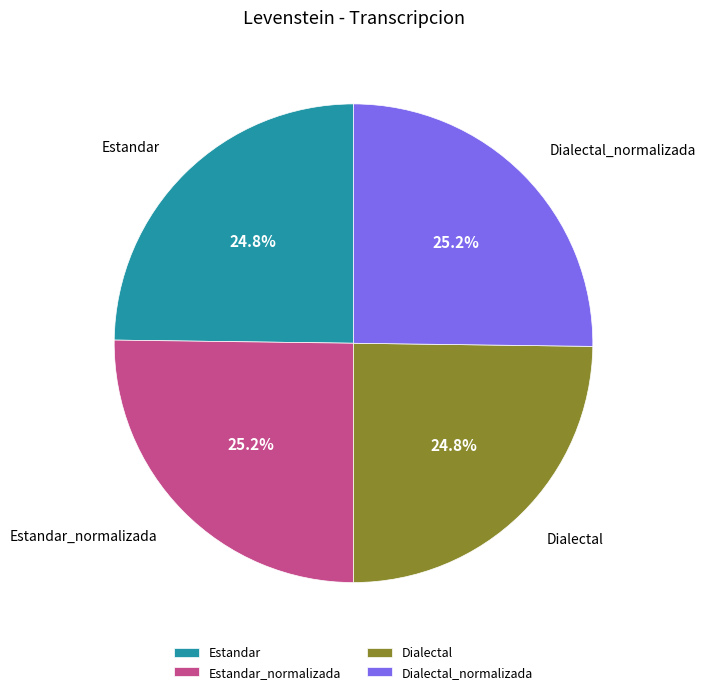

True or false: Estandar accounts for 13% of the total.

False